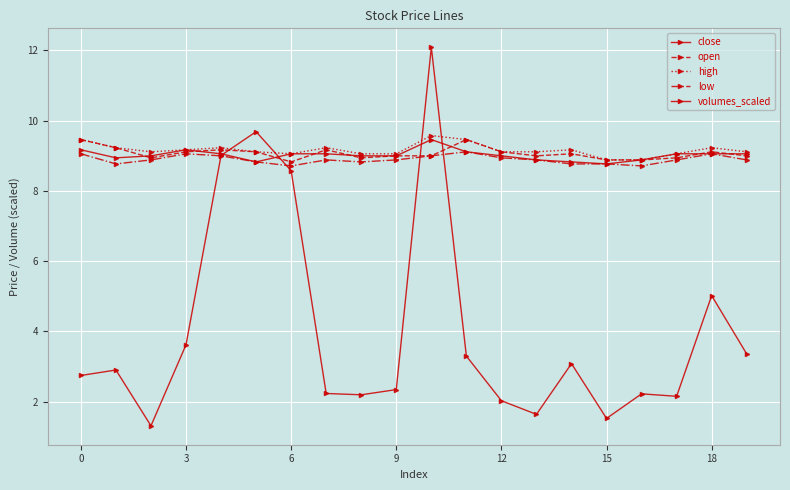

Count the number of data series in this chart.

5